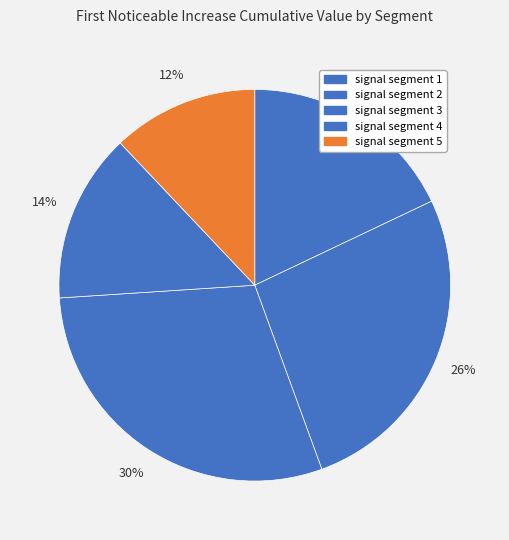

Count the number of slices in the pie.

5